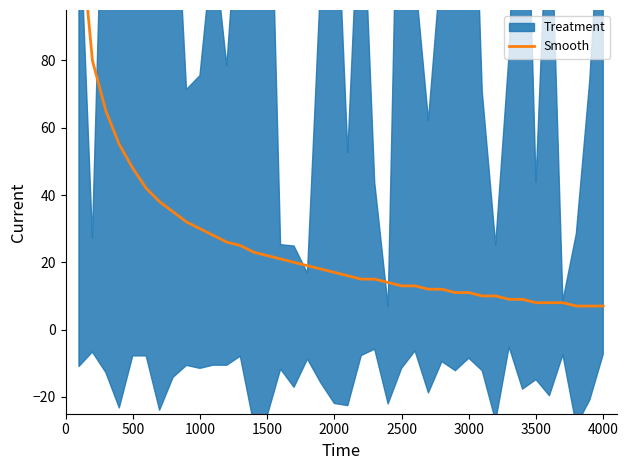

What is the value of the 8th point from the left?

35